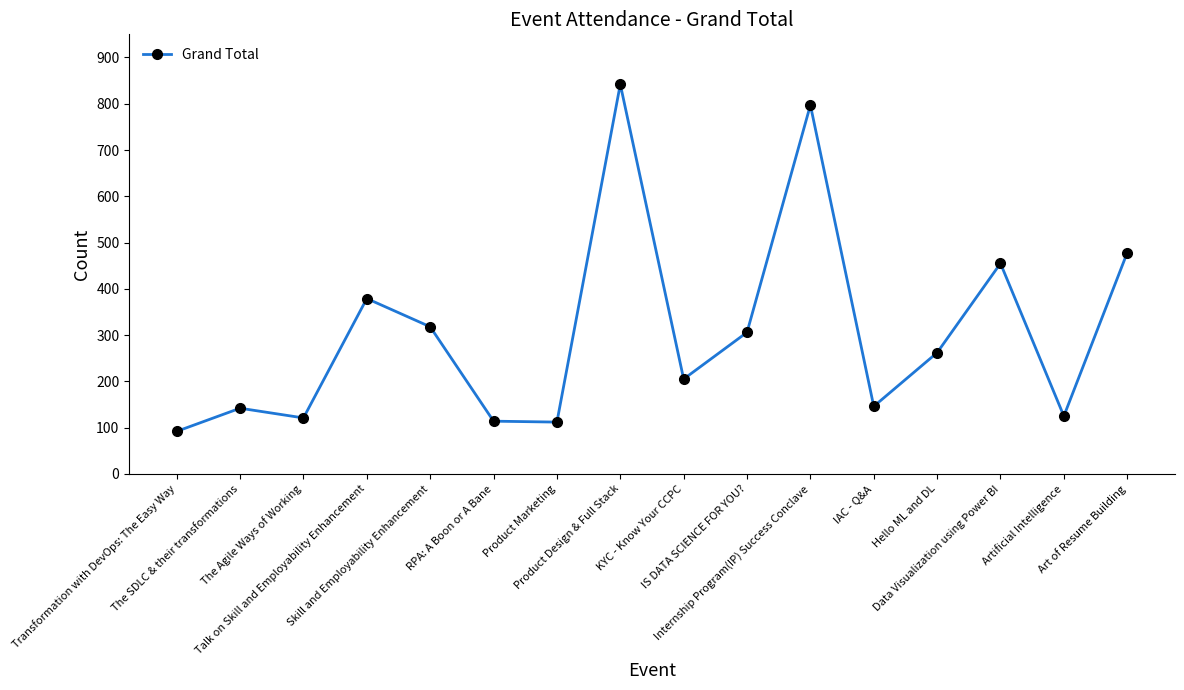

What is the difference between the maximum and minimum values?

750